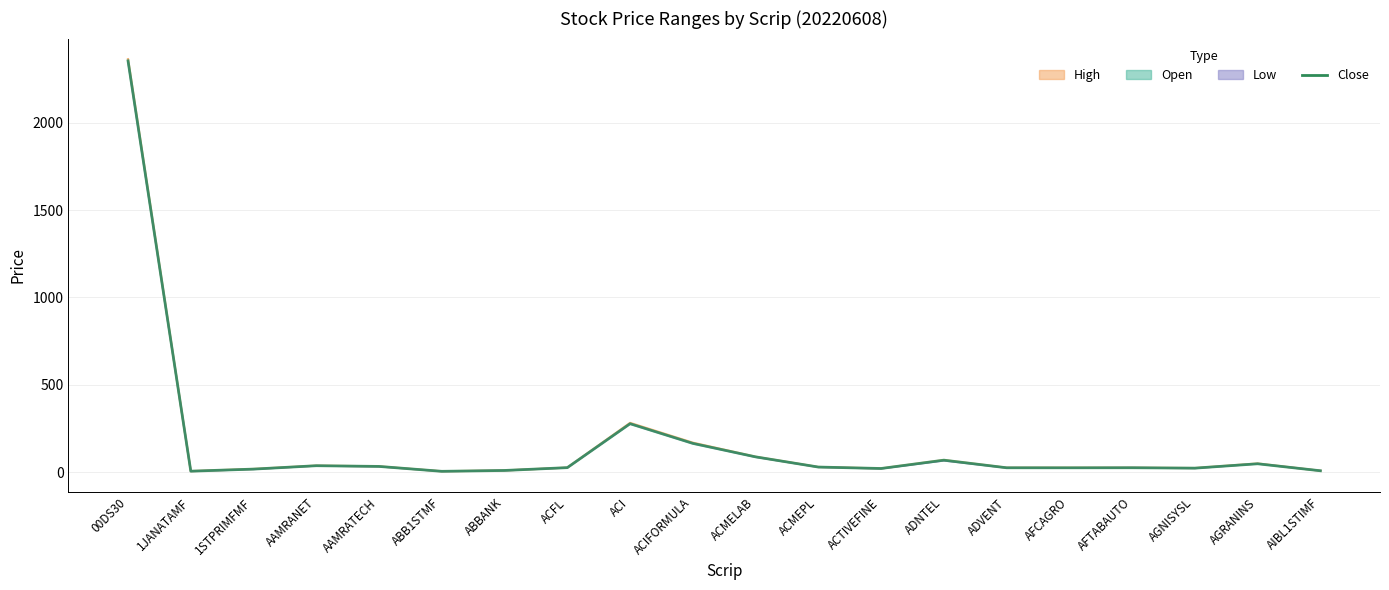

The value at ABBANK is 7.2. True or false?

False